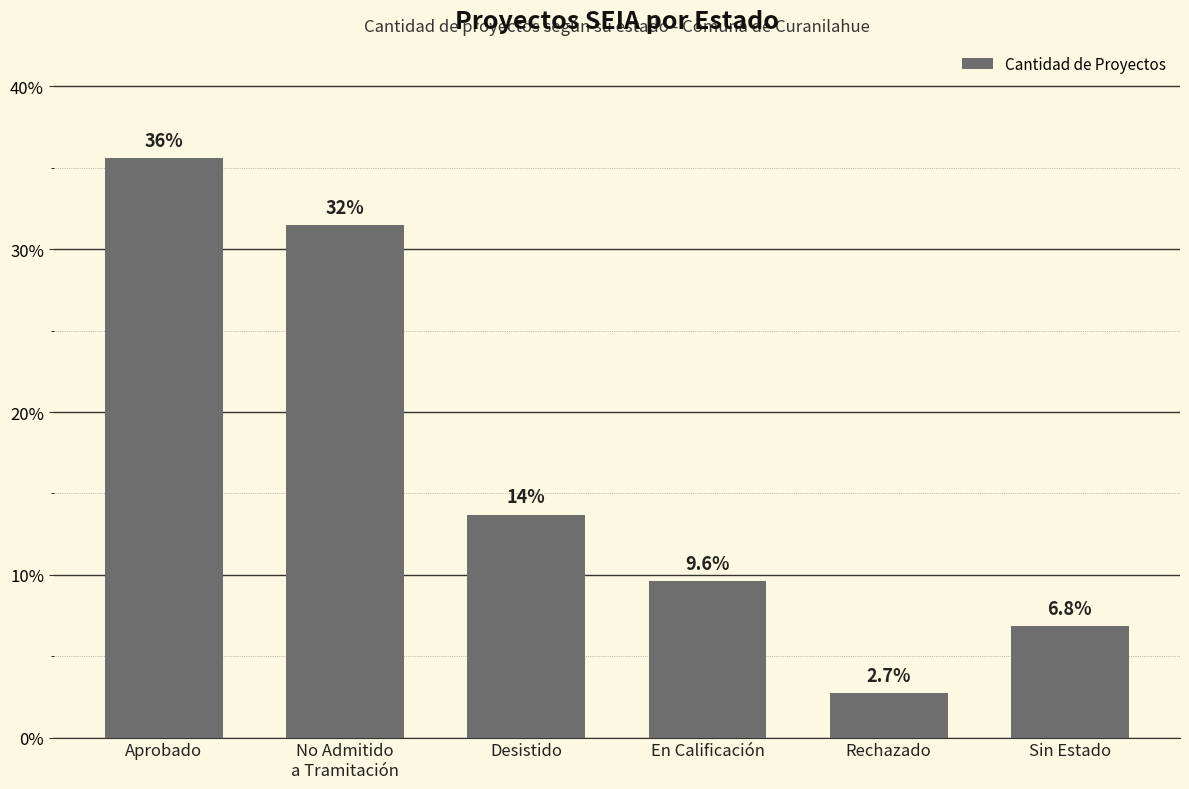

What is the change in value from Rechazado to Sin Estado?

+4.1